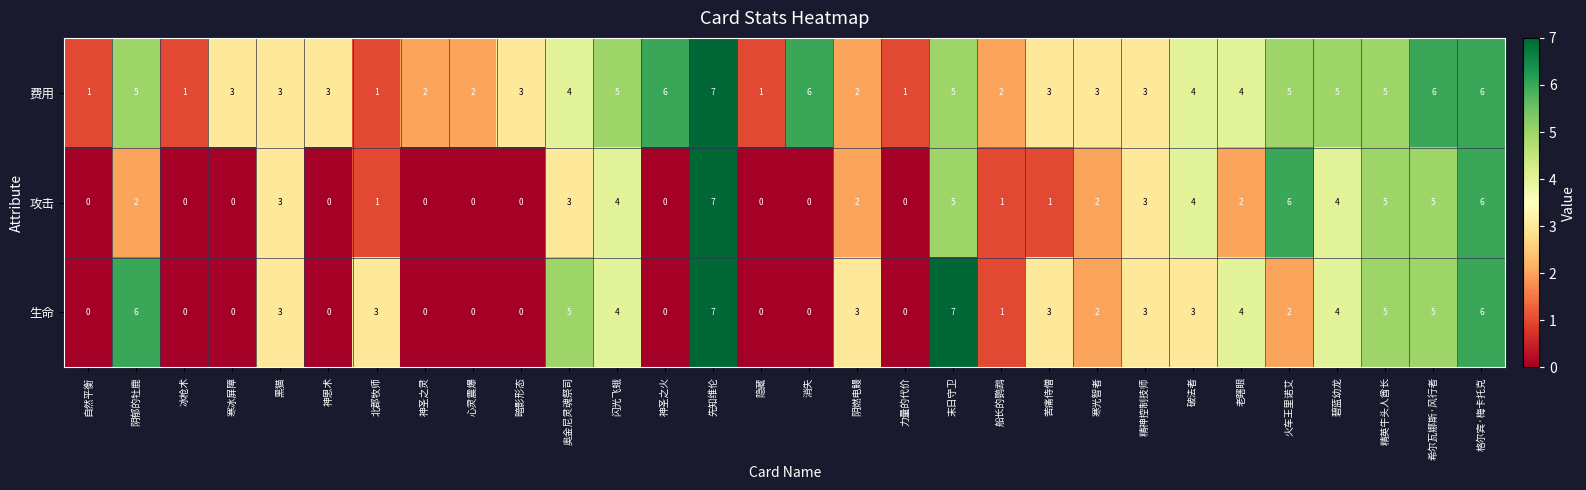

At which category is the sum across all series the highest?

先知维伦